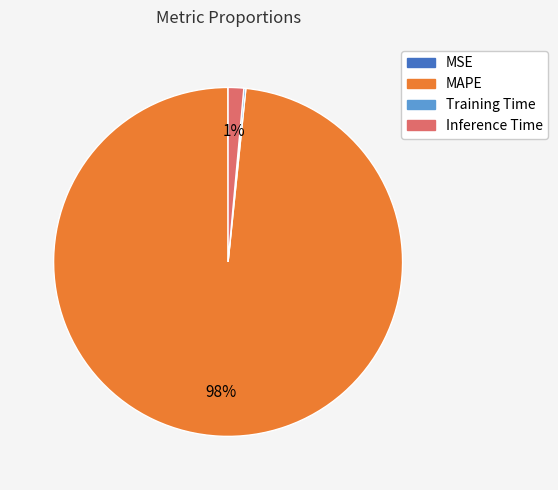

Is there a majority slice in this chart?

Yes